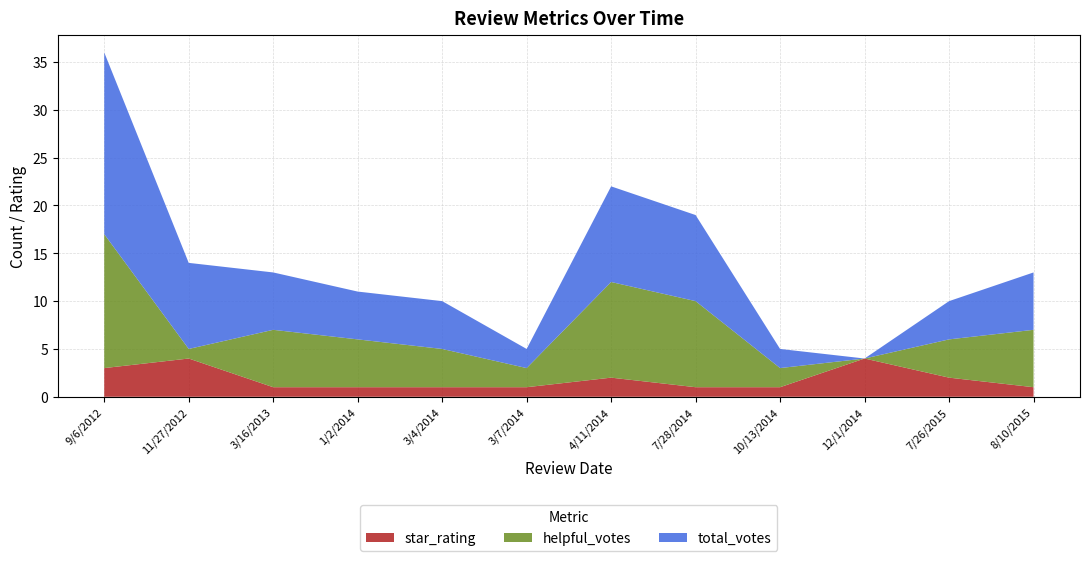

Reading right to left, transcribe all the data shown in this chart.

helpful_votes: 6	4	0	2	9	10	2	4	5	6	1	14
total_votes: 6	4	0	2	9	10	2	5	5	6	9	19
star_rating: 1	2	4	1	1	2	1	1	1	1	4	3